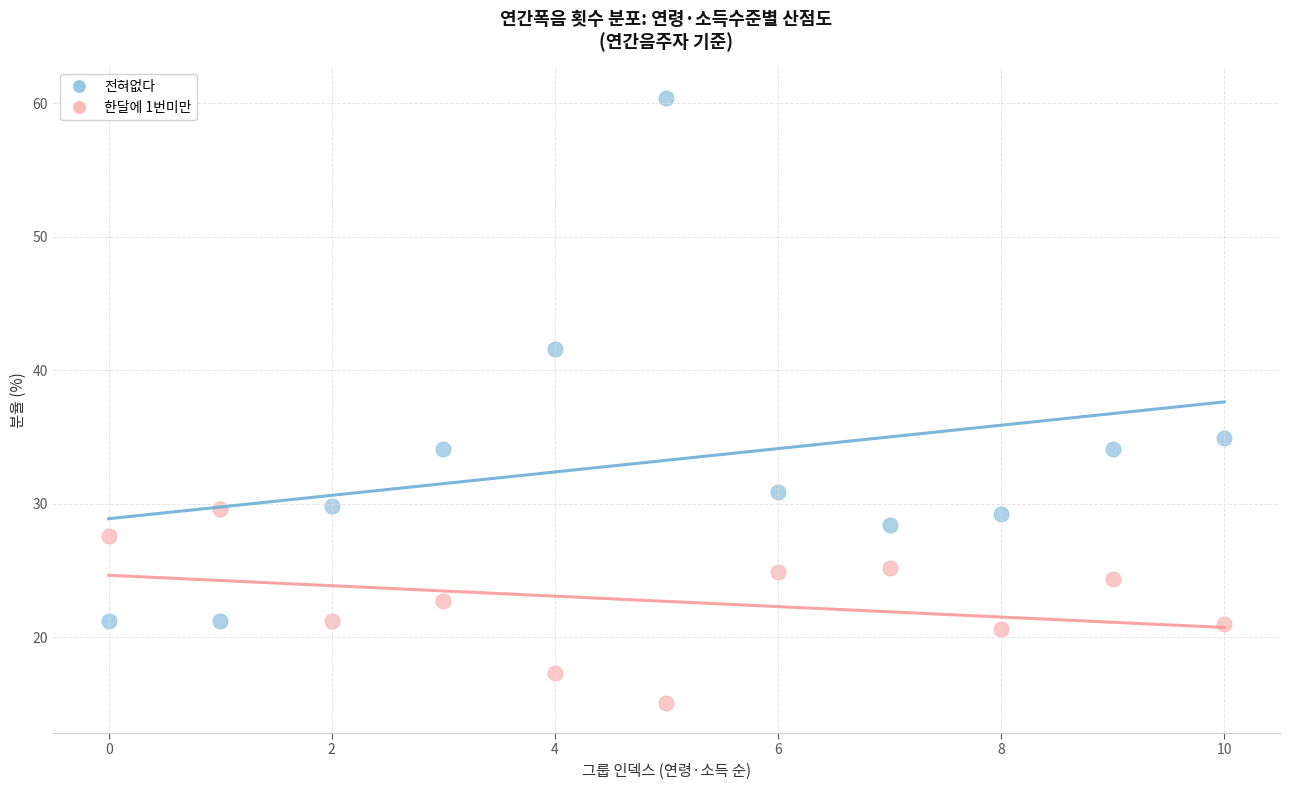

Which series contains the lowest Y value?

한달에 1번미만